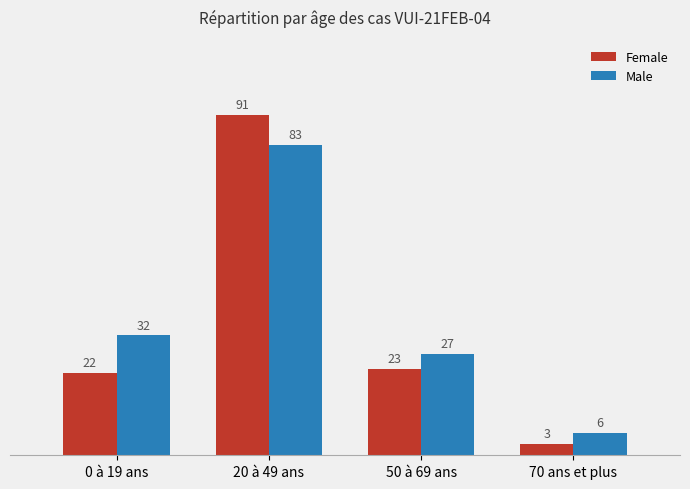

List the labels in order of Female value, smallest first.

70 ans et plus, 0 à 19 ans, 50 à 69 ans, 20 à 49 ans